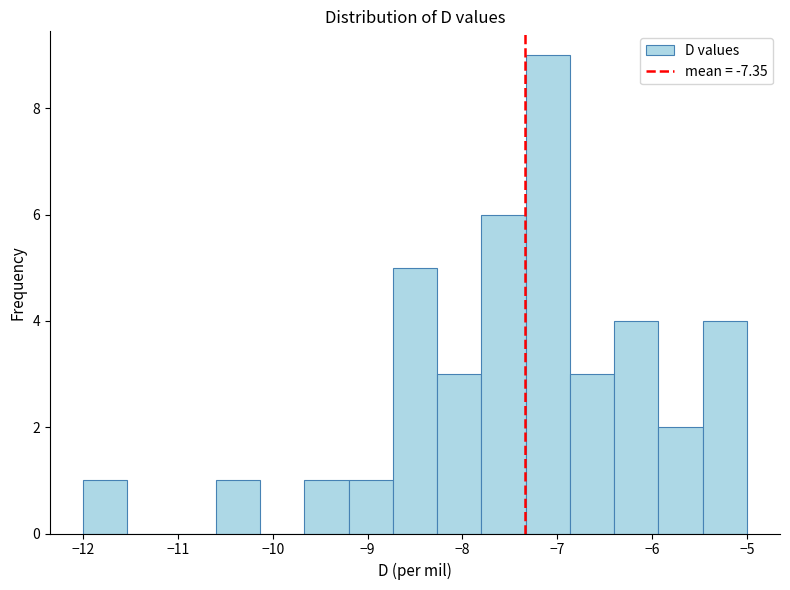

Reading left to right, transcribe this chart: for each bar, give the range it covers on the x-axis and its height. Neither the bar edges nor the heights are printed on the chart, so give them approximately, as read against the axes.

-12.0 to -11.5: 1
-11.5 to -11.1: 0
-11.1 to -10.6: 0
-10.6 to -10.1: 1
-10.1 to -9.7: 0
-9.7 to -9.2: 1
-9.2 to -8.7: 1
-8.7 to -8.3: 5
-8.3 to -7.8: 3
-7.8 to -7.3: 6
-7.3 to -6.9: 9
-6.9 to -6.4: 3
-6.4 to -5.9: 4
-5.9 to -5.5: 2
-5.5 to -5.0: 4